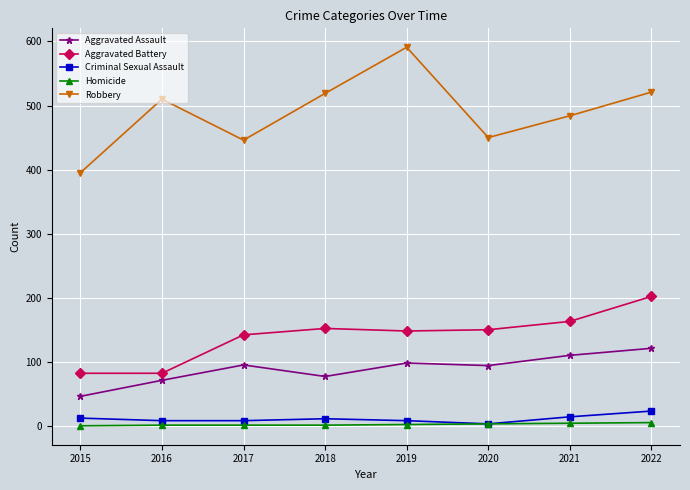

What is the value of the Aggravated Battery point at the 3rd from the left?

142